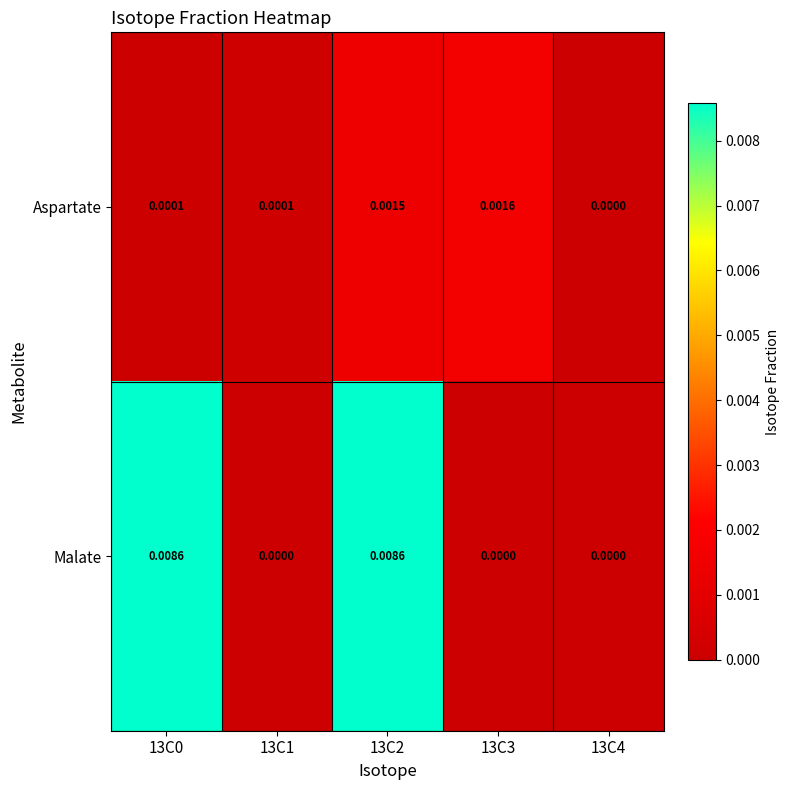

Which series changed the most between 13C0 and 13C3?

Malate